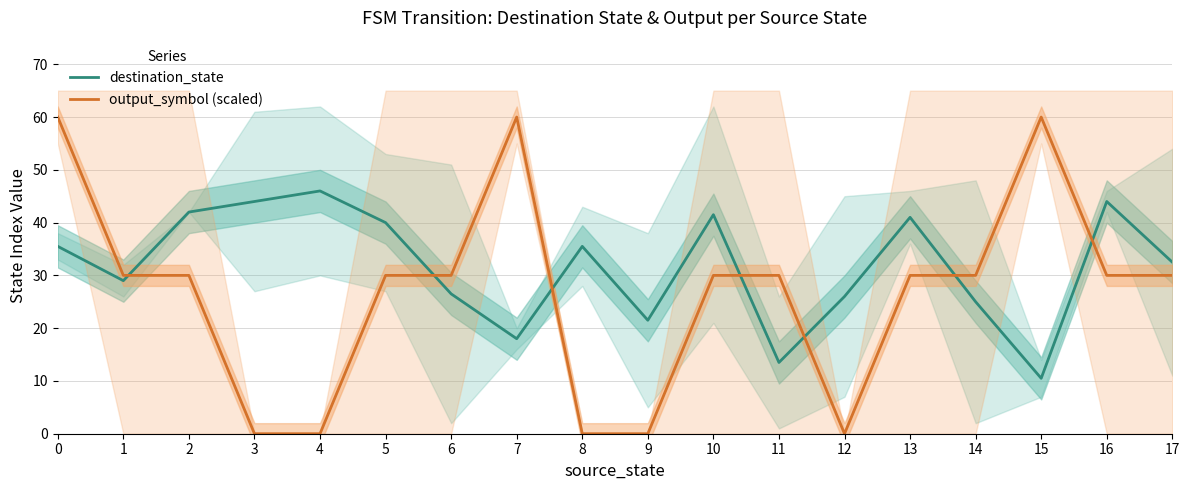

List the series in order of their peak value, lowest first.

destination_state, output_symbol (scaled)